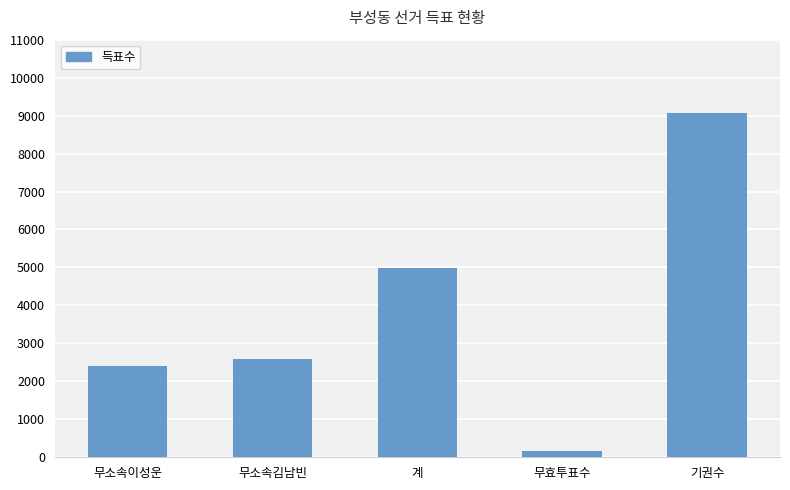

What is the average value?

3849